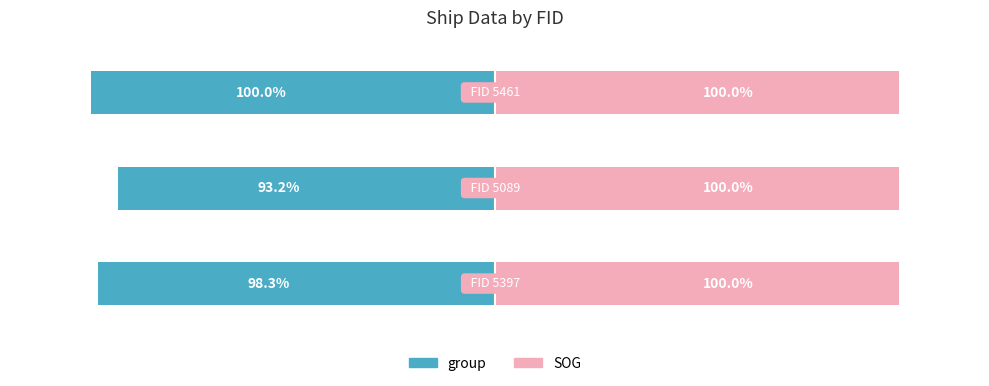

List the series in order of their overall mean, lowest first.

group, SOG